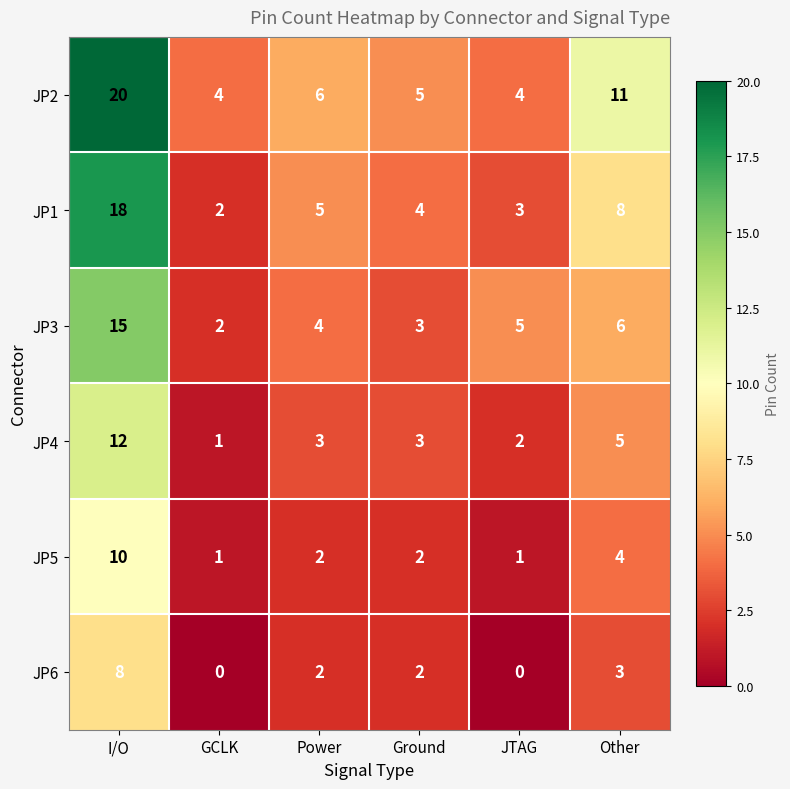

The value of JP4 at Power is 2. True or false?

False